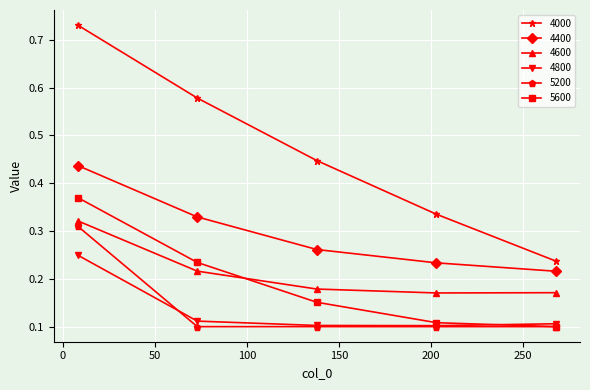

At how many categories does at least one series exceed 0?

5